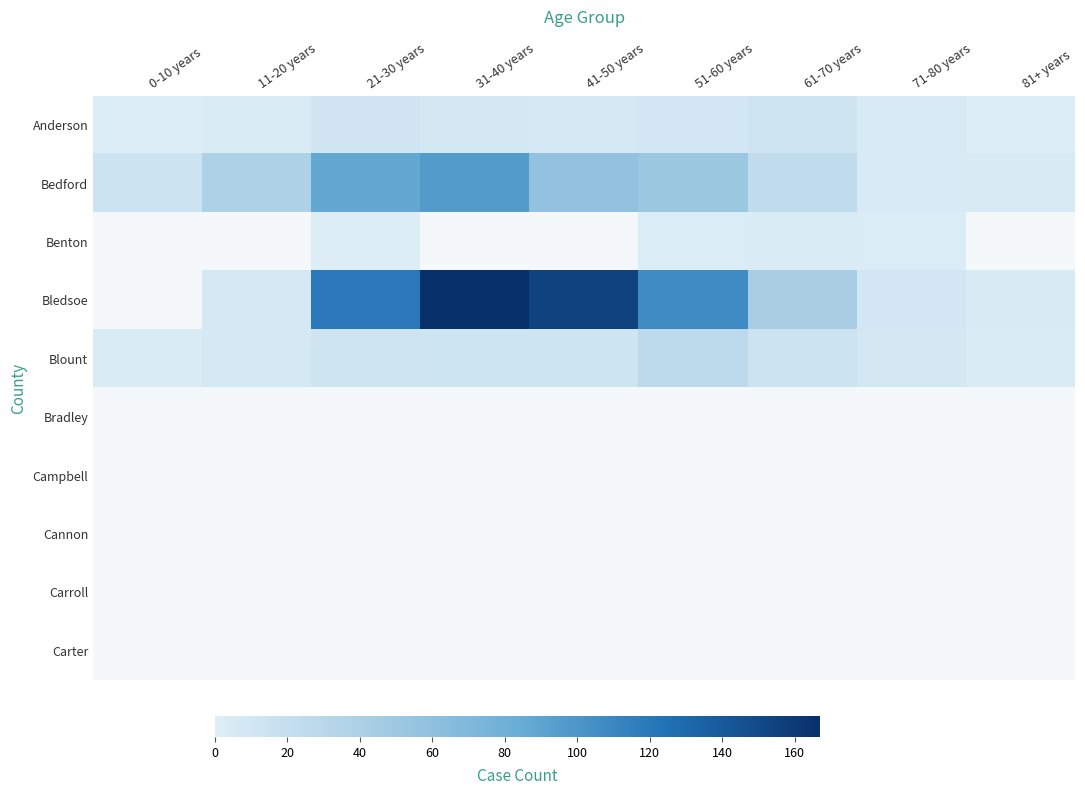

Reading left to right, extract all data points from this chart.

Anderson: 0-10 years=1	11-20 years=3	21-30 years=10	31-40 years=8	41-50 years=7	51-60 years=9	61-70 years=12	71-80 years=5	81+ years=1
Bedford: 0-10 years=14	11-20 years=39	21-30 years=87	31-40 years=96	41-50 years=57	51-60 years=51	61-70 years=23	71-80 years=5	81+ years=4
Benton: 0-10 years=0	11-20 years=0	21-30 years=1	31-40 years=0	41-50 years=0	51-60 years=2	61-70 years=3	71-80 years=2	81+ years=0
Bledsoe: 0-10 years=0	11-20 years=7	21-30 years=120	31-40 years=167	41-50 years=155	51-60 years=107	61-70 years=42	71-80 years=9	81+ years=4
Blount: 0-10 years=3	11-20 years=6	21-30 years=12	31-40 years=13	41-50 years=13	51-60 years=27	61-70 years=14	71-80 years=8	81+ years=3
Bradley: 0-10 years=0	11-20 years=0	21-30 years=0	31-40 years=0	41-50 years=0	51-60 years=0	61-70 years=0	71-80 years=0	81+ years=0
Campbell: 0-10 years=0	11-20 years=0	21-30 years=0	31-40 years=0	41-50 years=0	51-60 years=0	61-70 years=0	71-80 years=0	81+ years=0
Cannon: 0-10 years=0	11-20 years=0	21-30 years=0	31-40 years=0	41-50 years=0	51-60 years=0	61-70 years=0	71-80 years=0	81+ years=0
Carroll: 0-10 years=0	11-20 years=0	21-30 years=0	31-40 years=0	41-50 years=0	51-60 years=0	61-70 years=0	71-80 years=0	81+ years=0
Carter: 0-10 years=0	11-20 years=0	21-30 years=0	31-40 years=0	41-50 years=0	51-60 years=0	61-70 years=0	71-80 years=0	81+ years=0